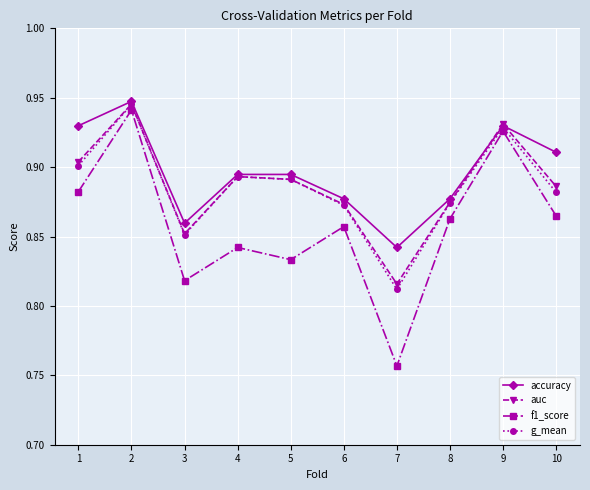

At which category does the chart reach its peak across all series?

2